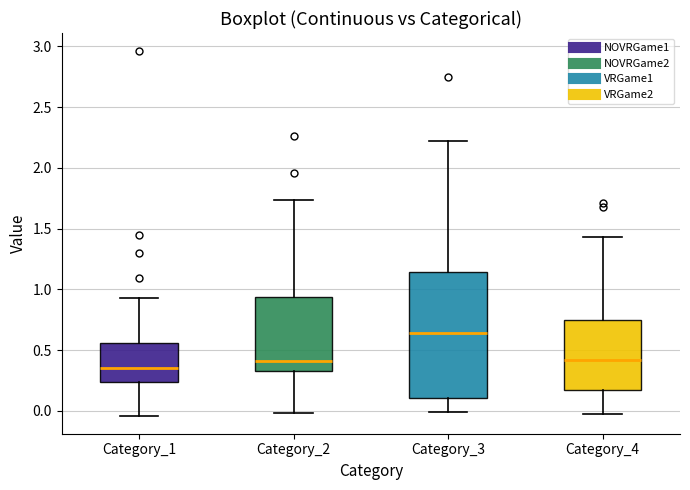

Which box has the lowest median line?

Category_1